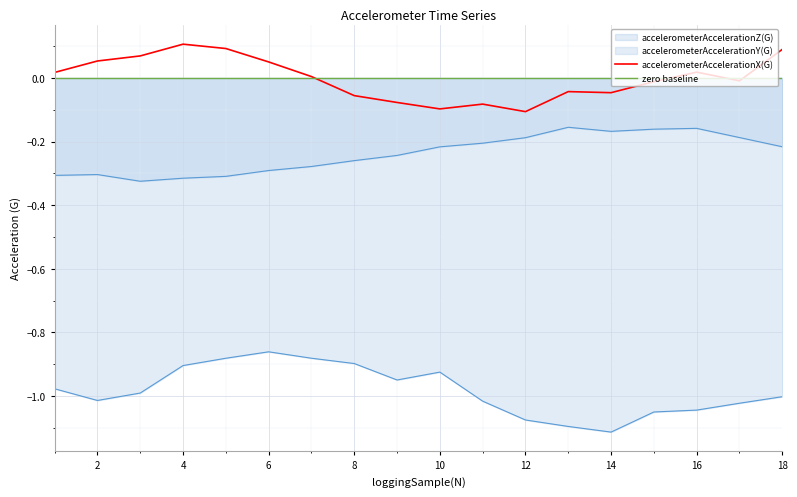

True or false: accelerometerAccelerationX(G) has a value of 0.0 at 18.

False